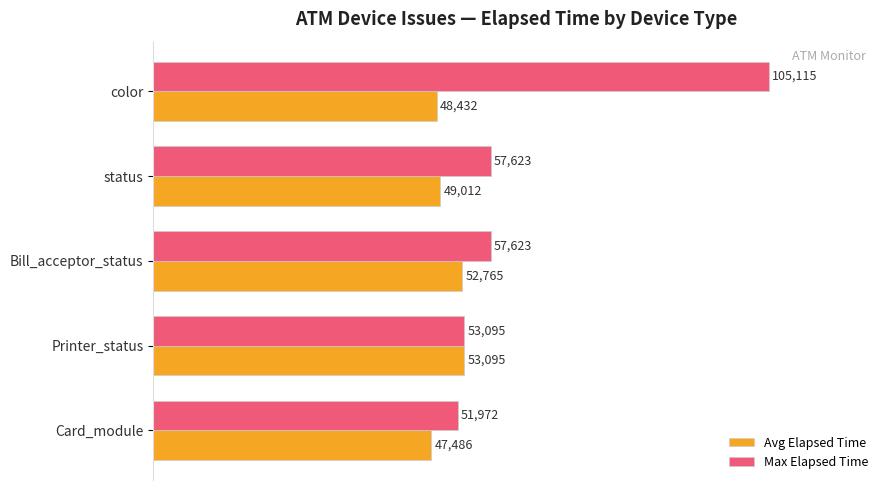

What is the sum of all Max Elapsed Time values?

325428